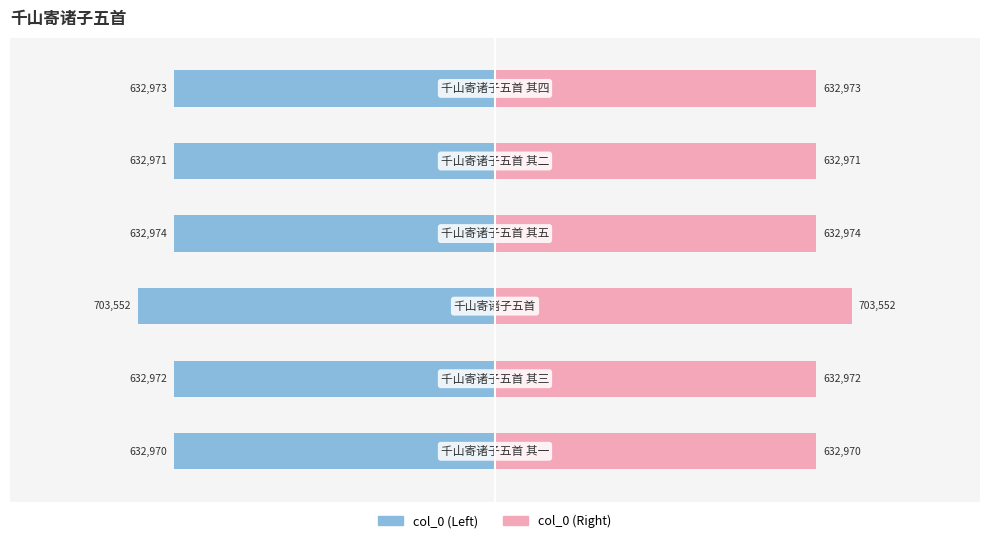

What is the greatest value displayed?

703552